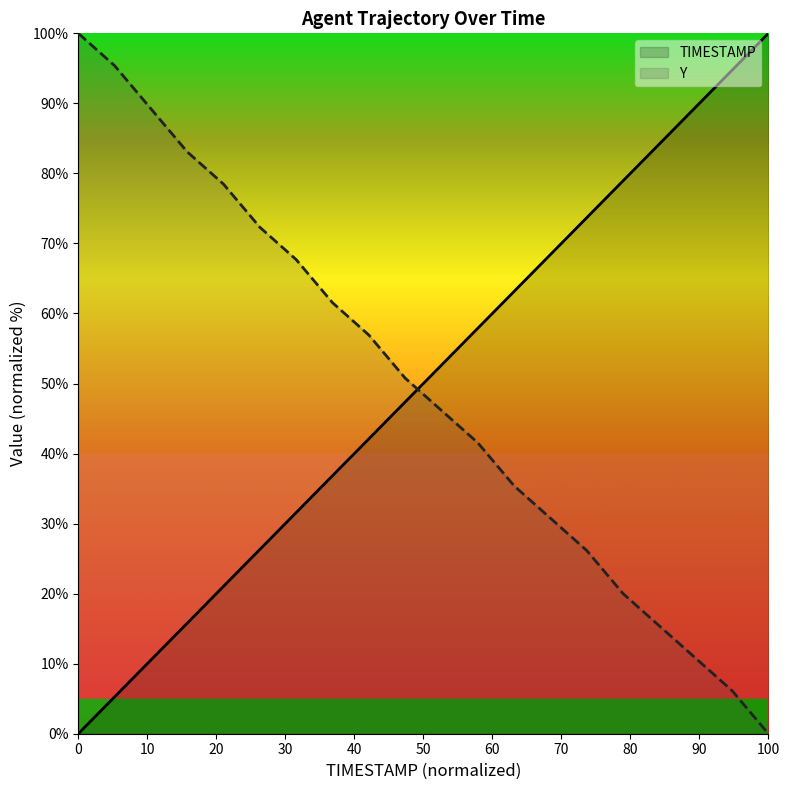

What is the sum of all TIMESTAMP values?

1000.0